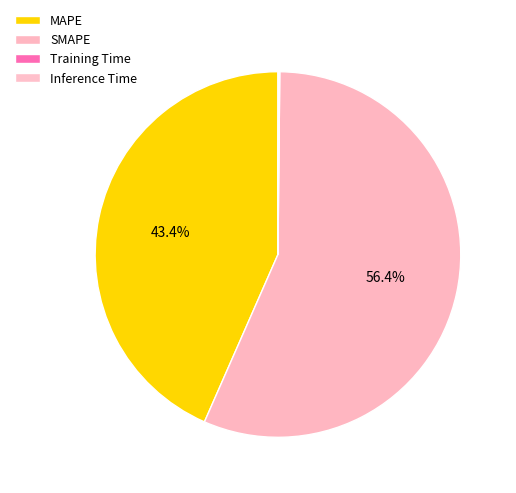

To the nearest percent, what is the difference between the SMAPE and Inference Time slice percentages?

56%